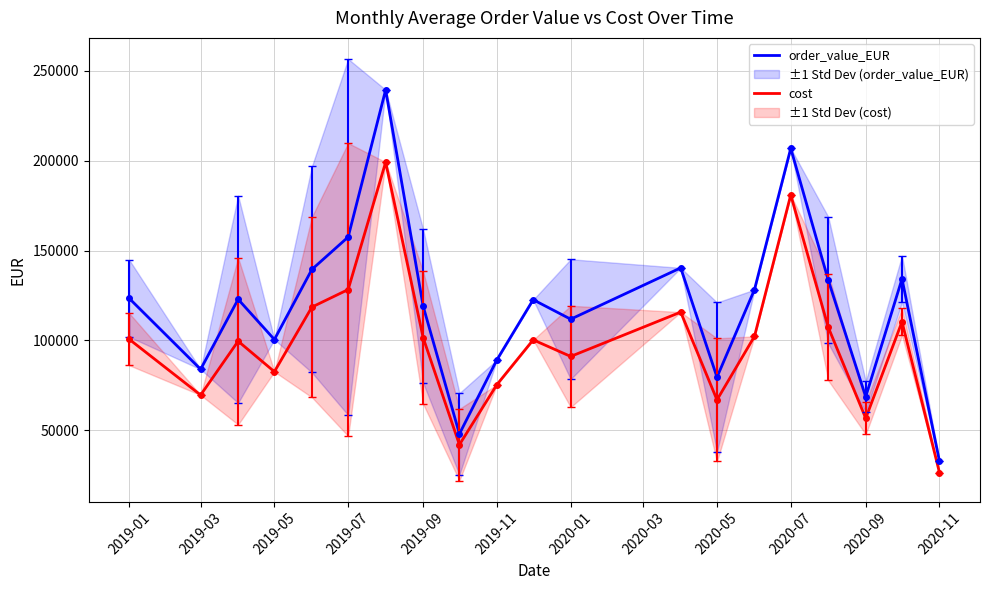

The value of order_value_EUR at 2020-11 is 45981.7. True or false?

False